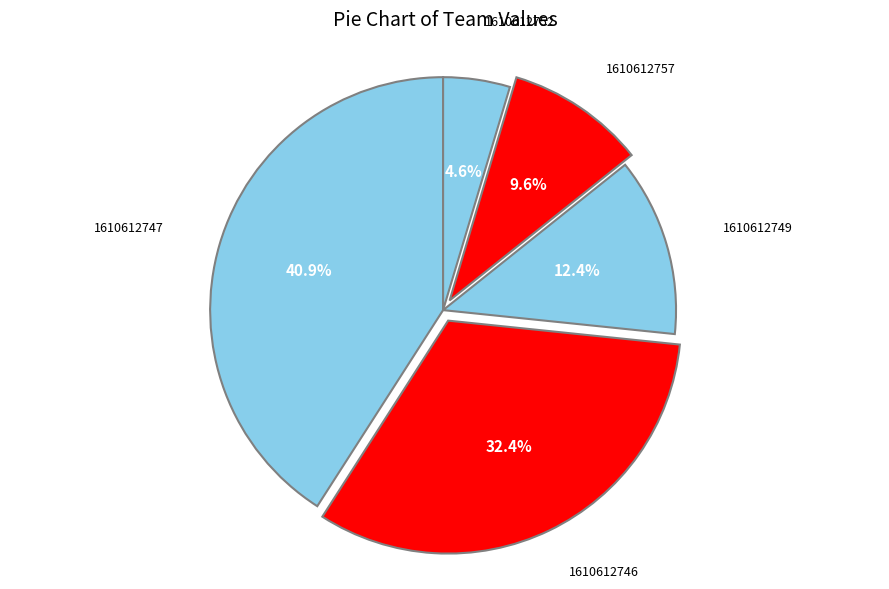

What is the smallest slice in the pie chart?

1610612752